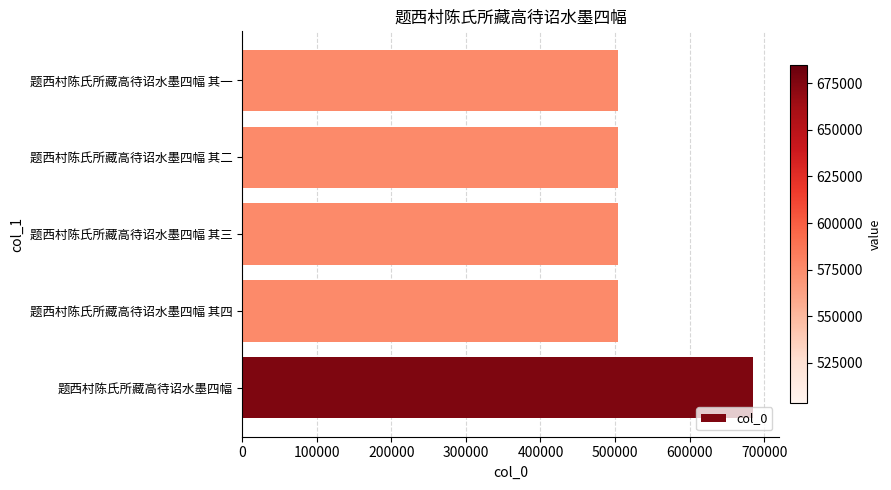

Approximately how many times larger is the value at 题西村陈氏所藏高待诏水墨四幅 其四 compared to 题西村陈氏所藏高待诏水墨四幅?

0.7